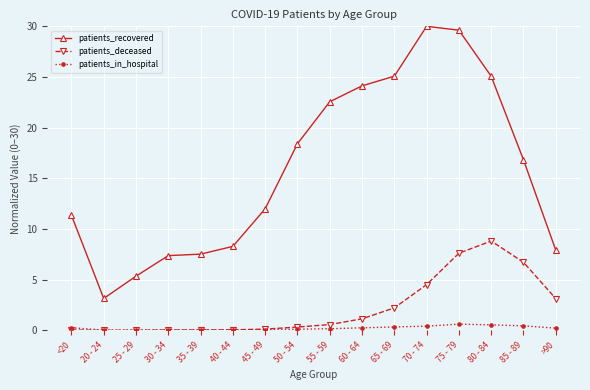

The value of patients_deceased at 70 - 74 is 4.5. True or false?

True